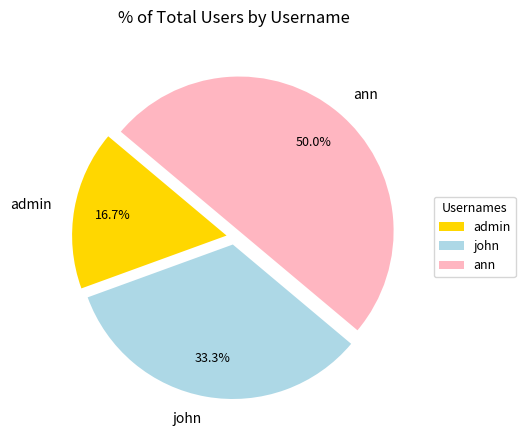

The admin slice represents 25% of the pie. True or false?

False